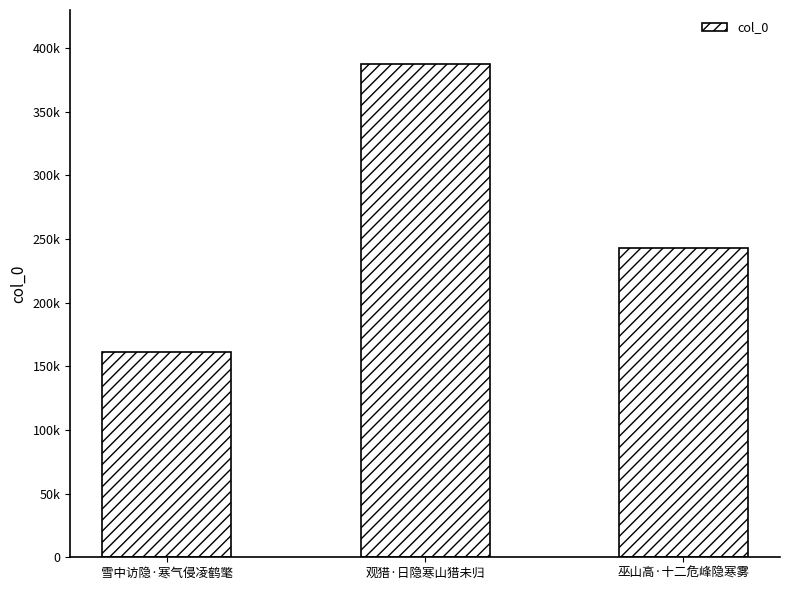

Are the bars grouped side by side (vs. stacked)?

No